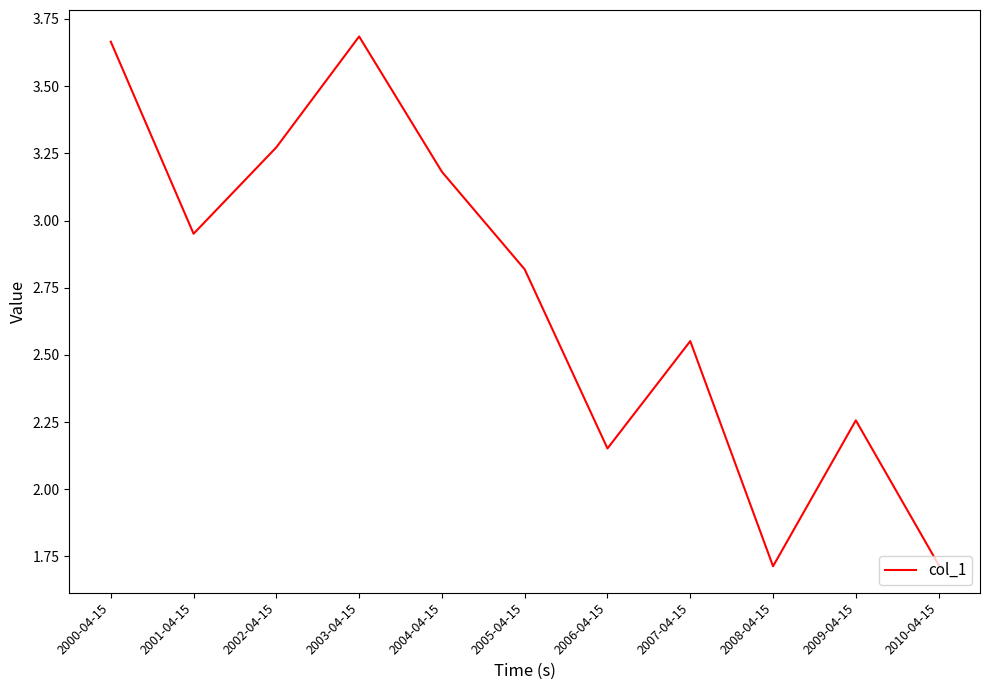

How many lines are shown in the chart?

1